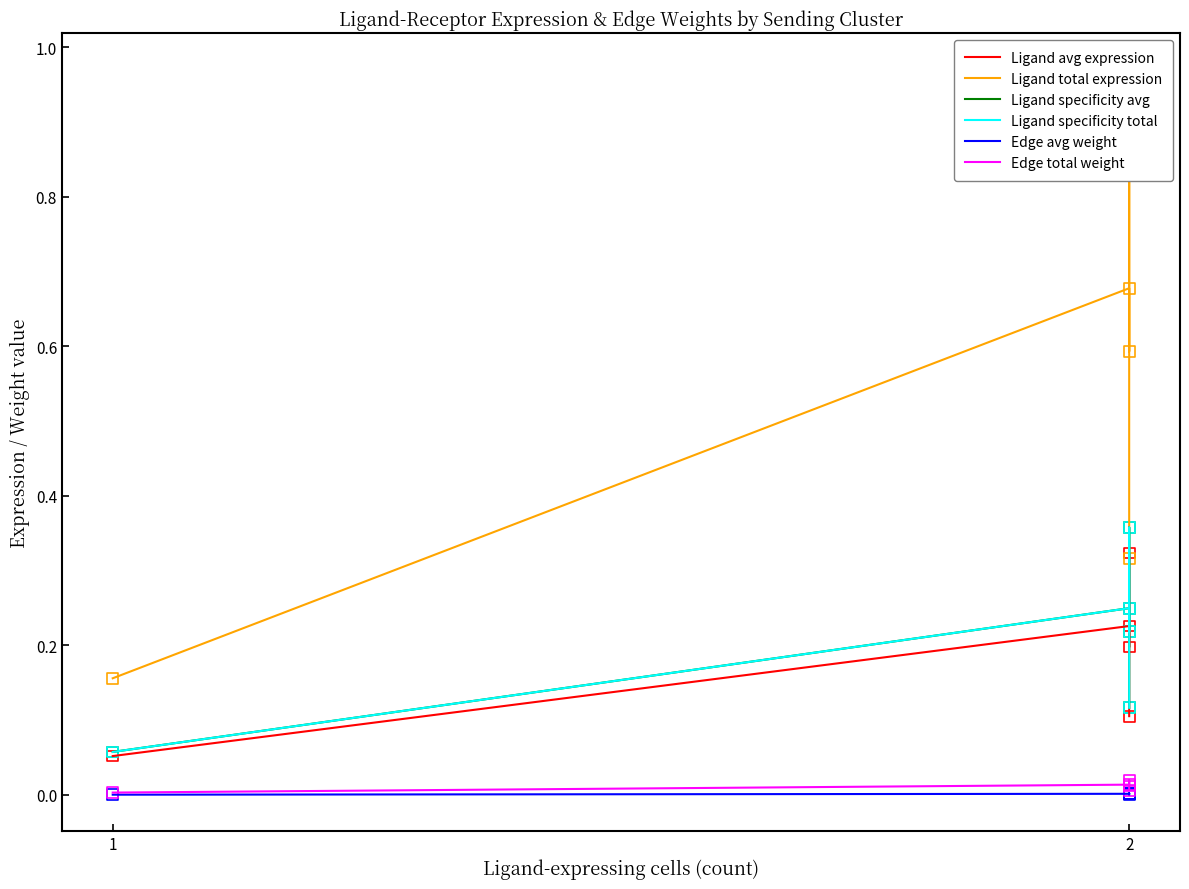

Which series has the largest total across all categories?

Ligand total expression